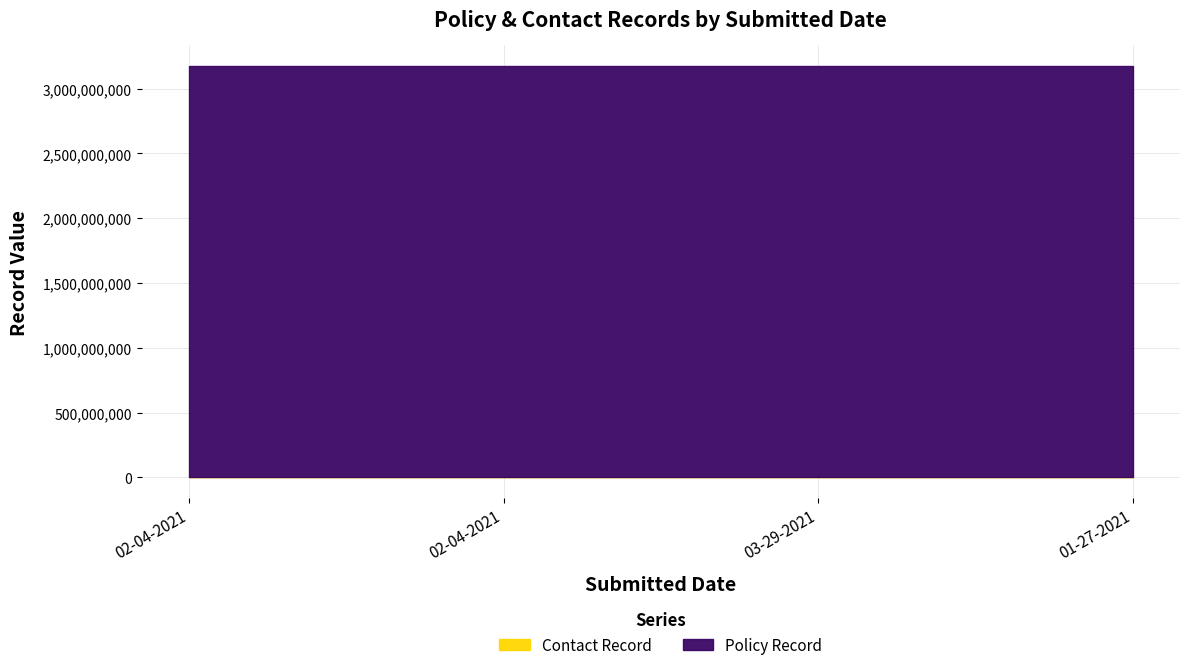

At which label does Policy Record reach its minimum?

02-04-2021